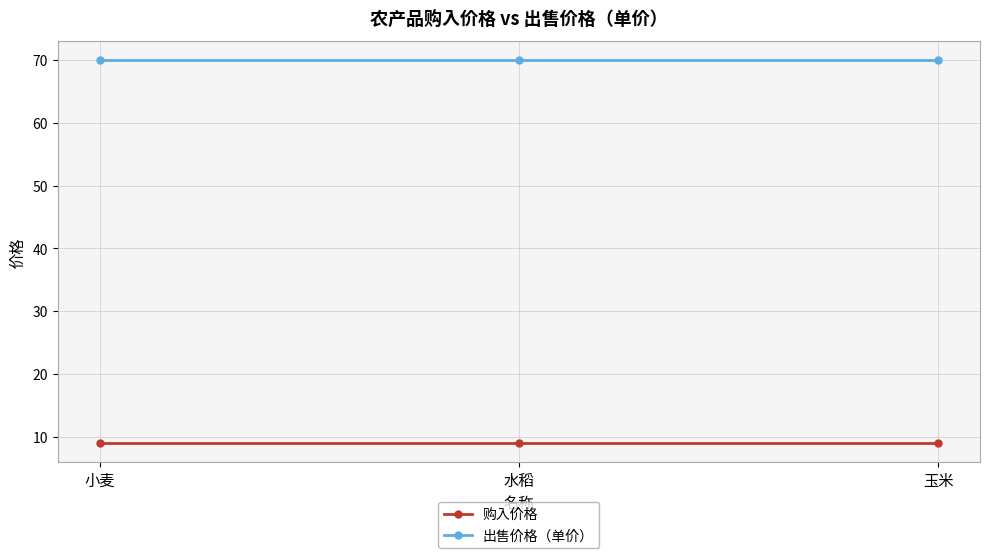

How many lines are shown in the chart?

2